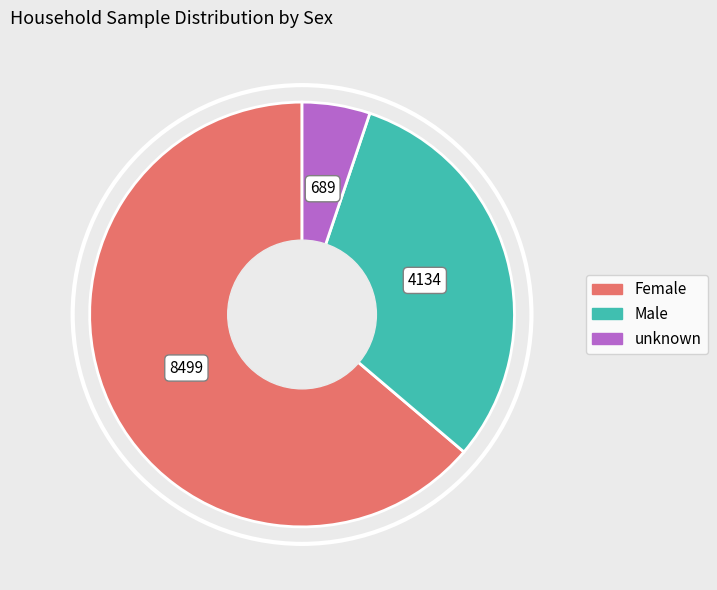

What is the majority slice?

Female